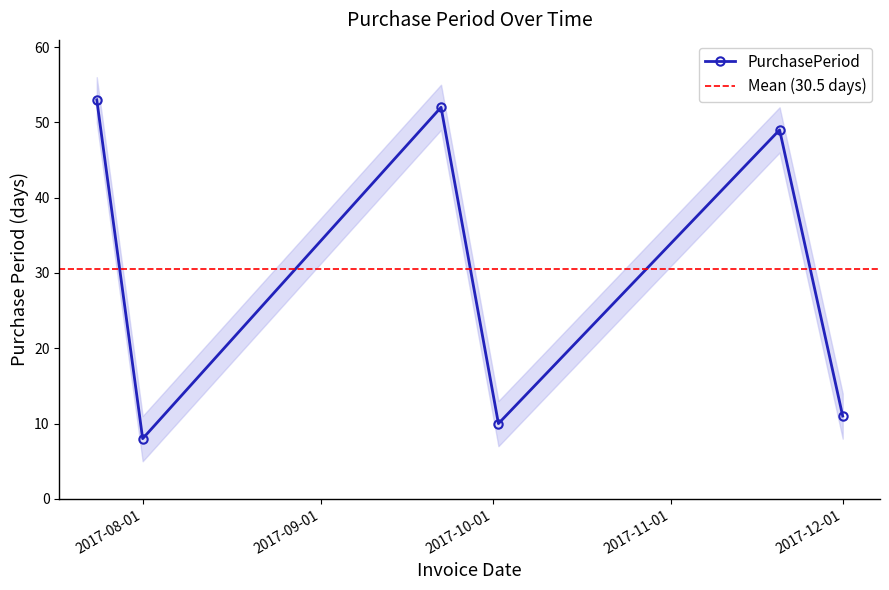

Is it true that the value at 2017-10-02 is 4?

False